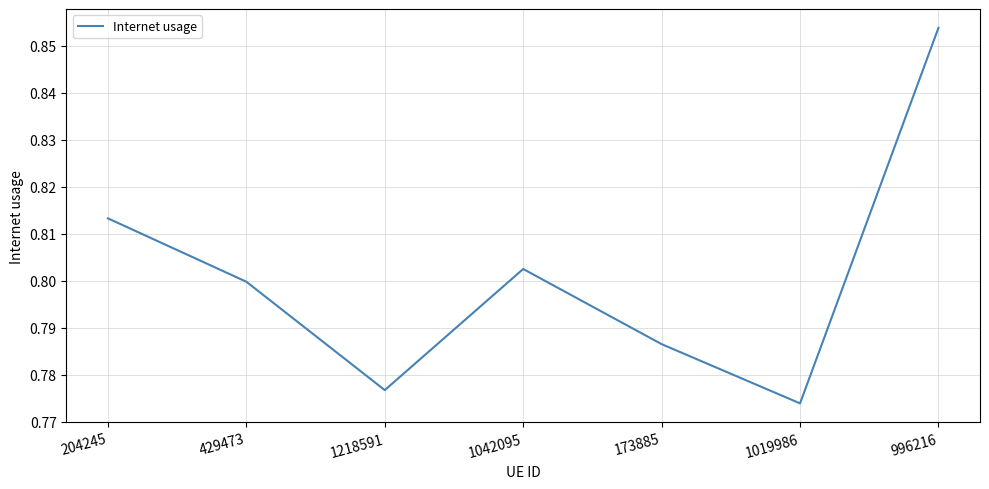

The chart shows a value of 0.8 at 1042095. True or false?

True